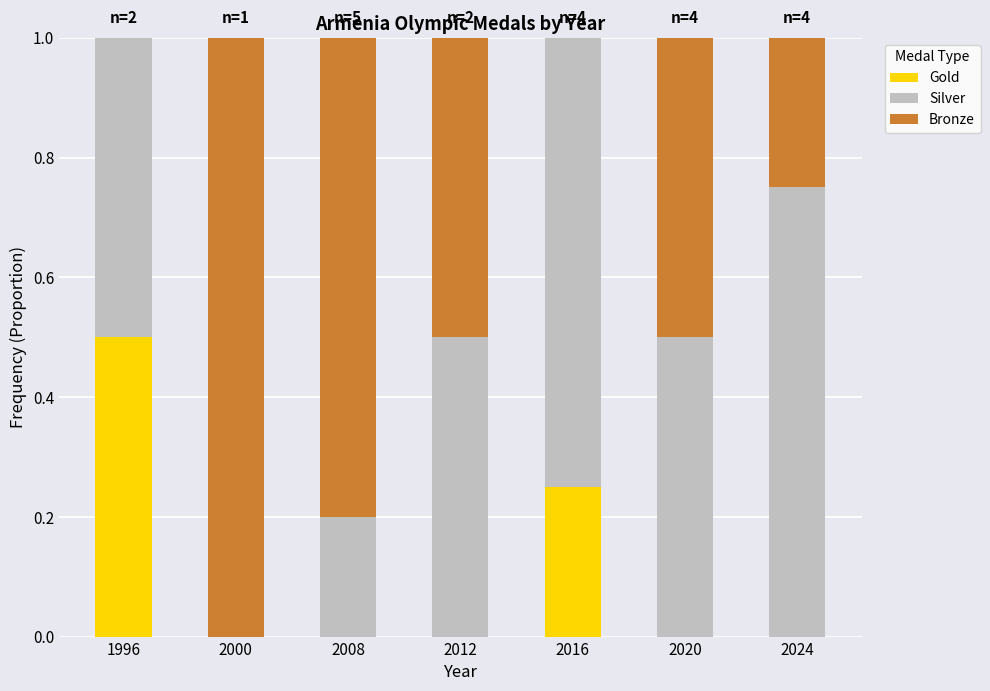

What is the total value across all series at 2008?

1.0